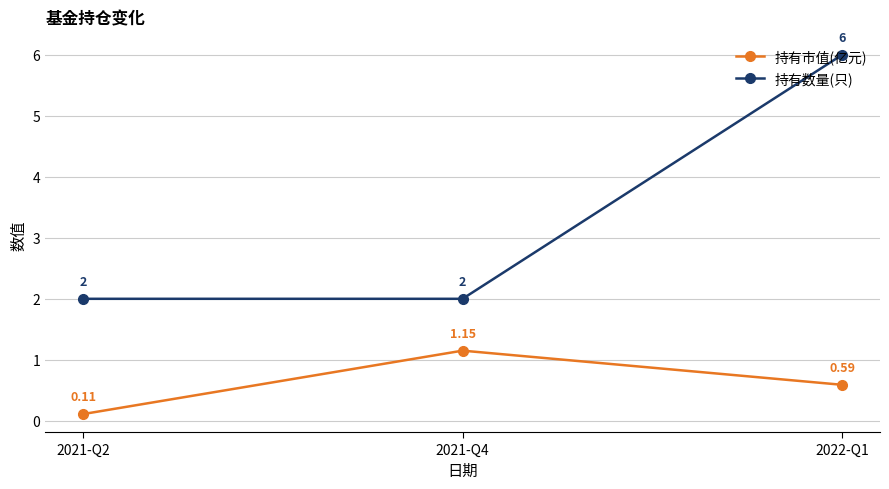

What is the sum of the 持有数量(只) values at 2022-Q1 and 2021-Q4?

8.0